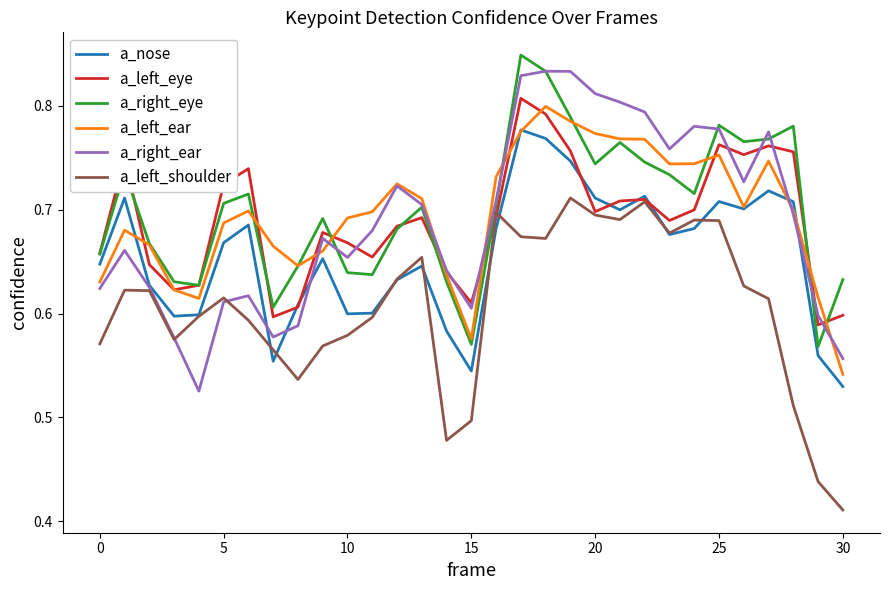

Which series has the largest range (max minus min)?

a_right_ear